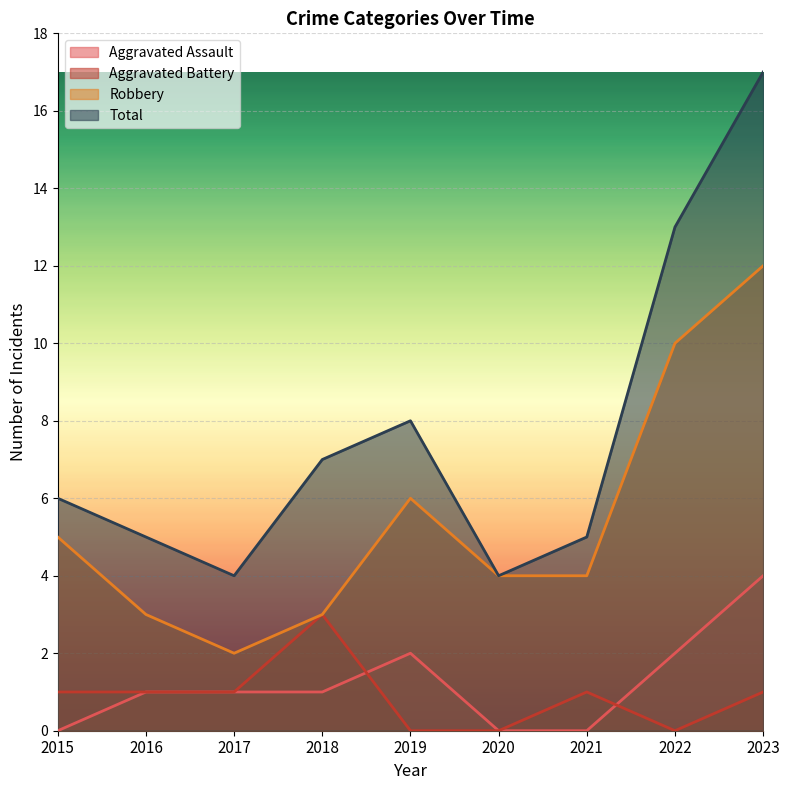

At which category does the chart reach its peak across all series?

2023